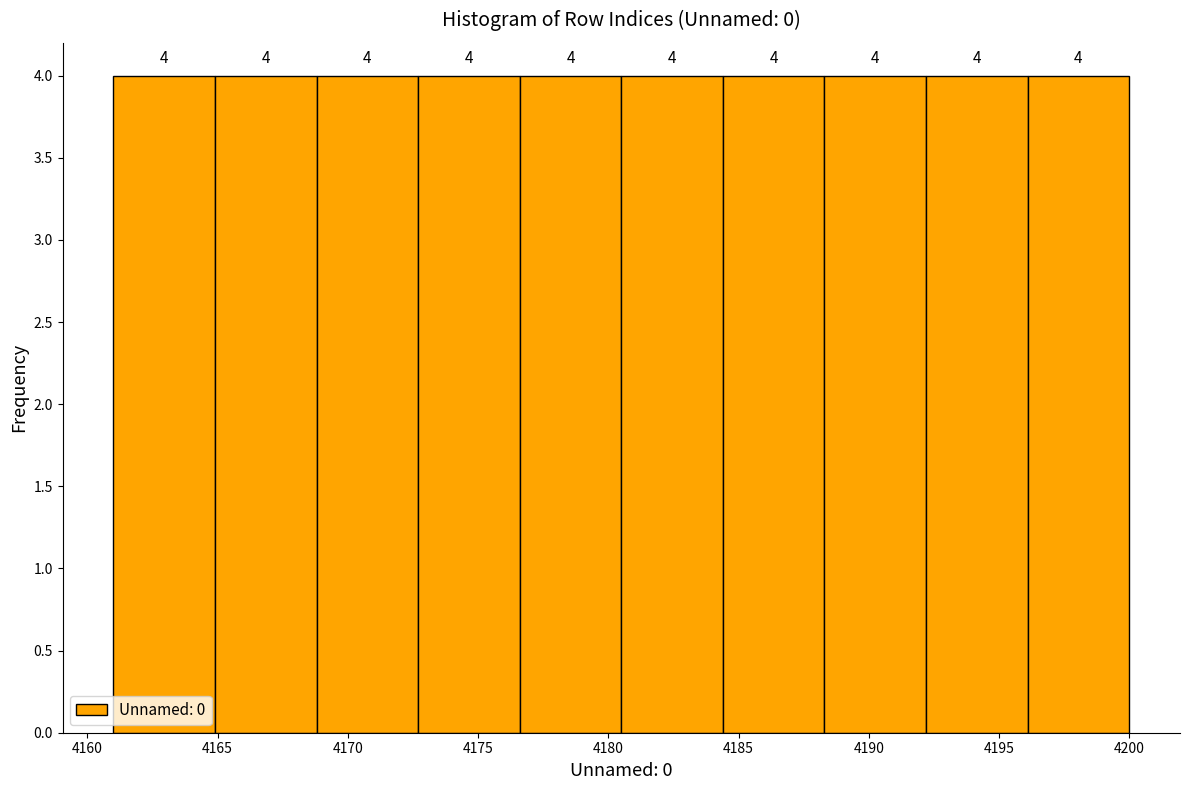

Reading left to right, transcribe this chart: for each bar, give the range it covers on the x-axis and its height. The bar edges are not printed on the chart, so give them approximately, as read against the axis.

4161.0 to 4164.9: 4
4164.9 to 4168.8: 4
4168.8 to 4172.7: 4
4172.7 to 4176.6: 4
4176.6 to 4180.5: 4
4180.5 to 4184.4: 4
4184.4 to 4188.3: 4
4188.3 to 4192.2: 4
4192.2 to 4196.1: 4
4196.1 to 4200.0: 4